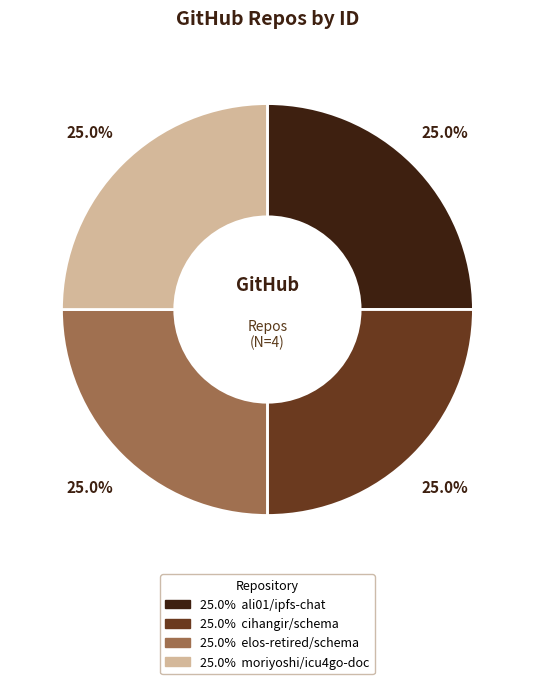

Does any single category account for the majority?

No